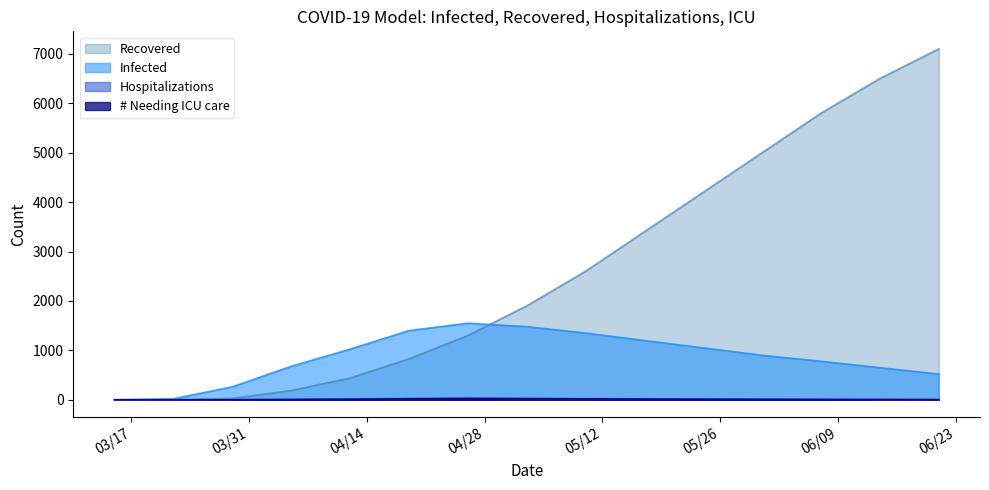

What are all the series names shown in the legend?

Recovered, Infected, Hospitalizations, # Needing ICU care